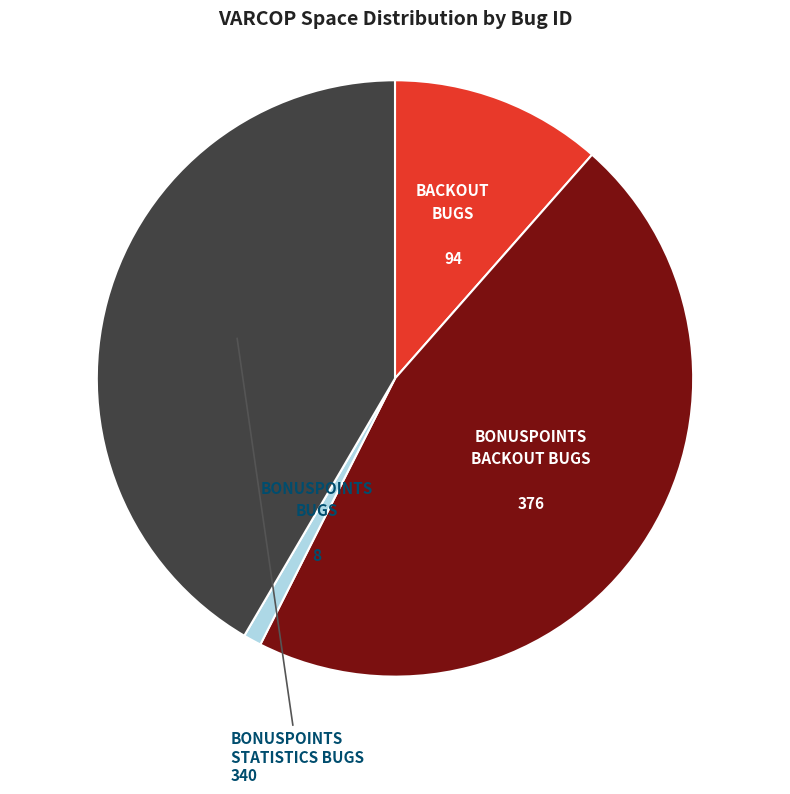

Approximately how many times larger is the value at BONUSPOINTS STATISTICS BUGS compared to BACKOUT BUGS?

3.6